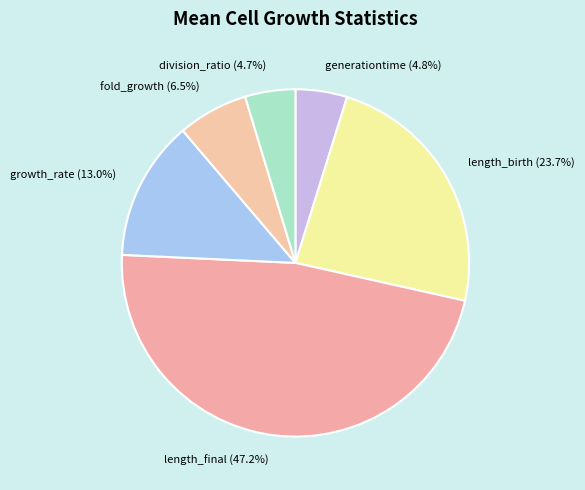

Does length_birth account for over 50% of the chart?

No